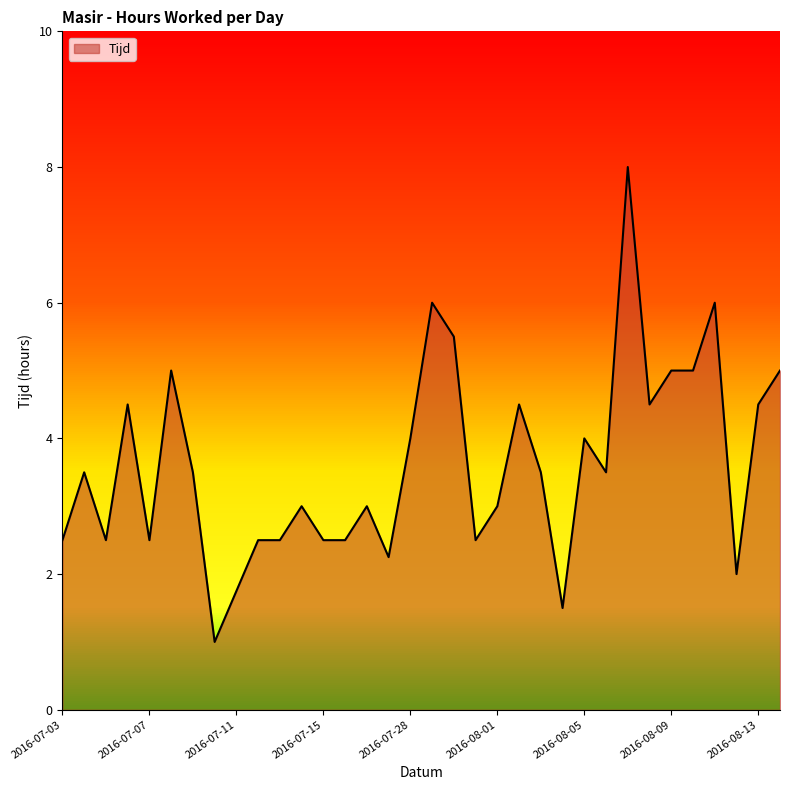

Does the chart display data point markers on the line(s)?

No